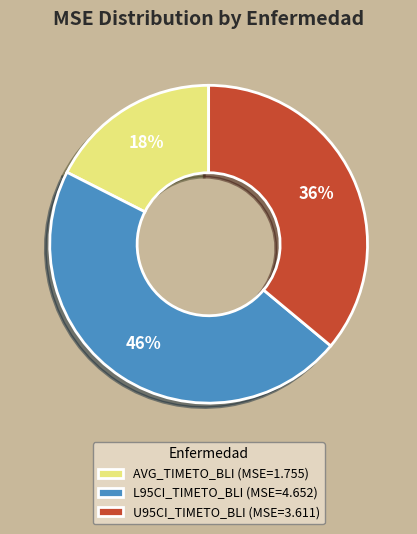

Is there a majority slice in this chart?

No